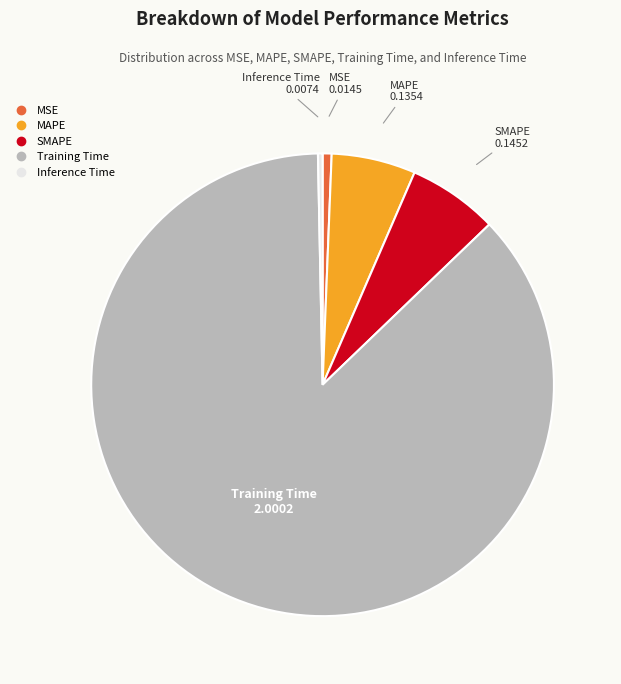

Count the number of slices in the pie.

5